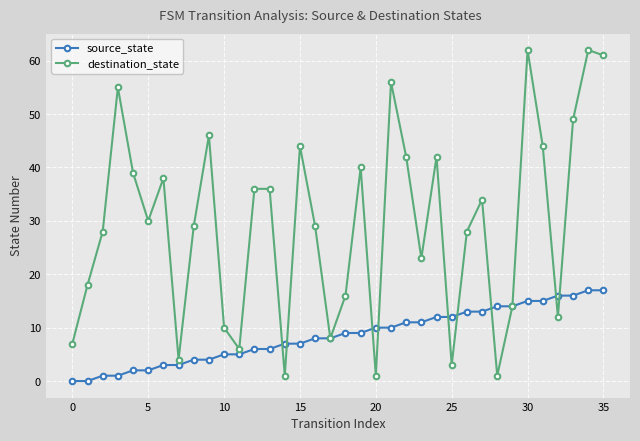

Which series has the widest spread of values?

destination_state